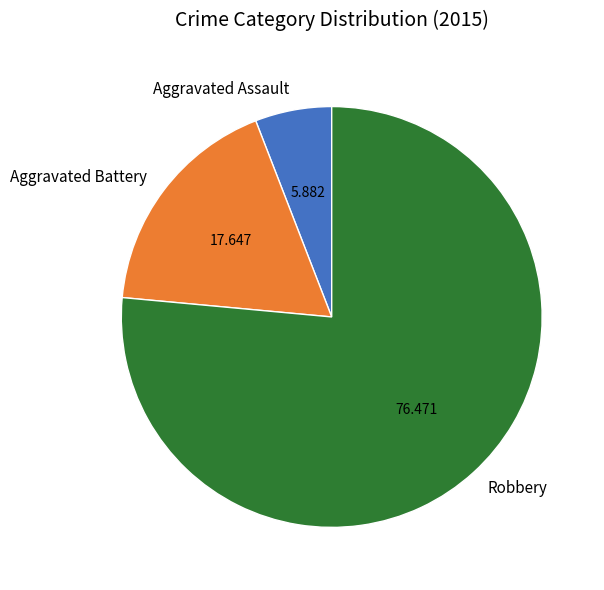

Rank the categories by value from lowest to highest.

Aggravated Assault, Aggravated Battery, Robbery